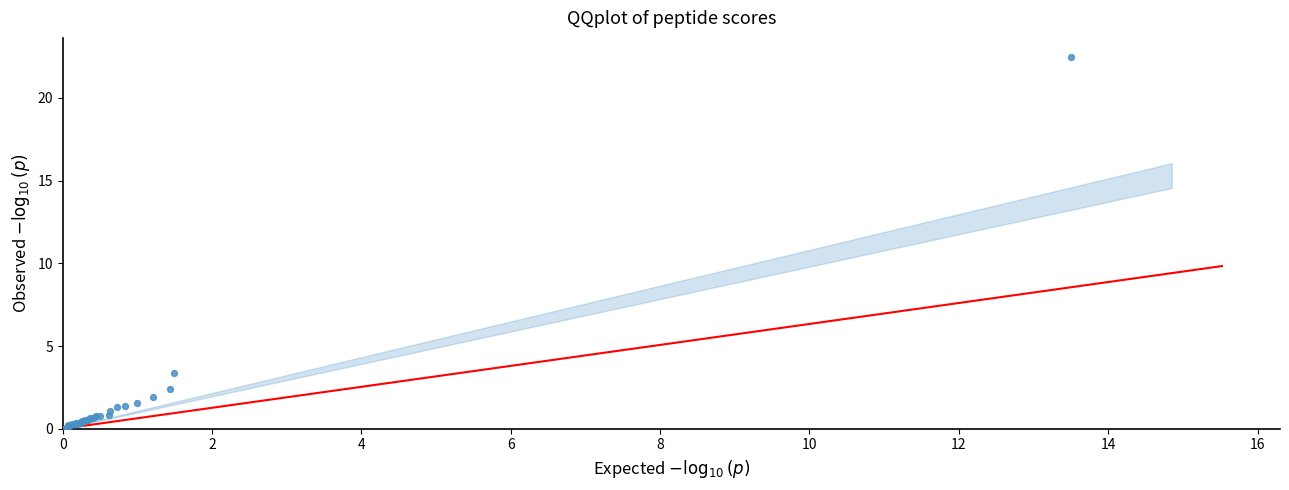

What Y value in the scatter plot is closest to 11?

3.4